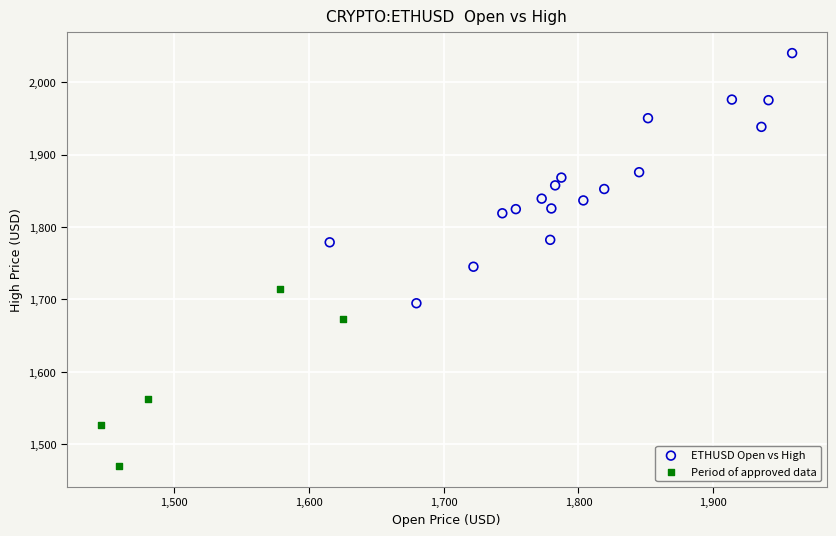

Which series contains the lowest Y value?

Period of approved data